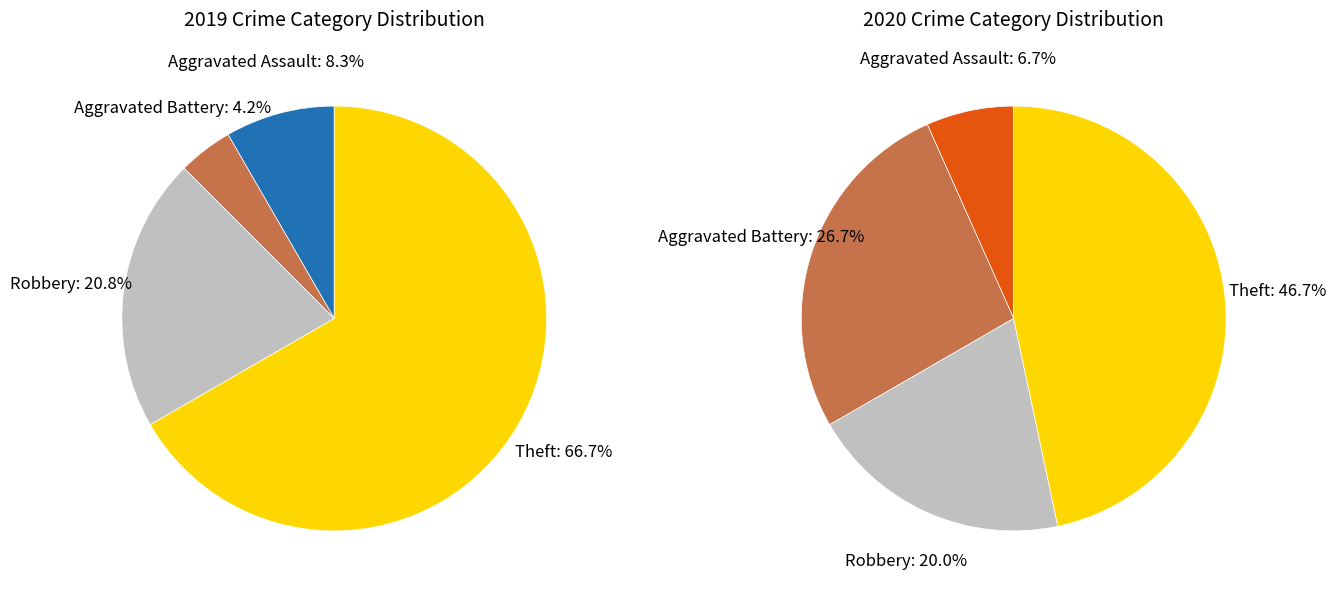

True or false: 2 accounts for 28% of the total.

False